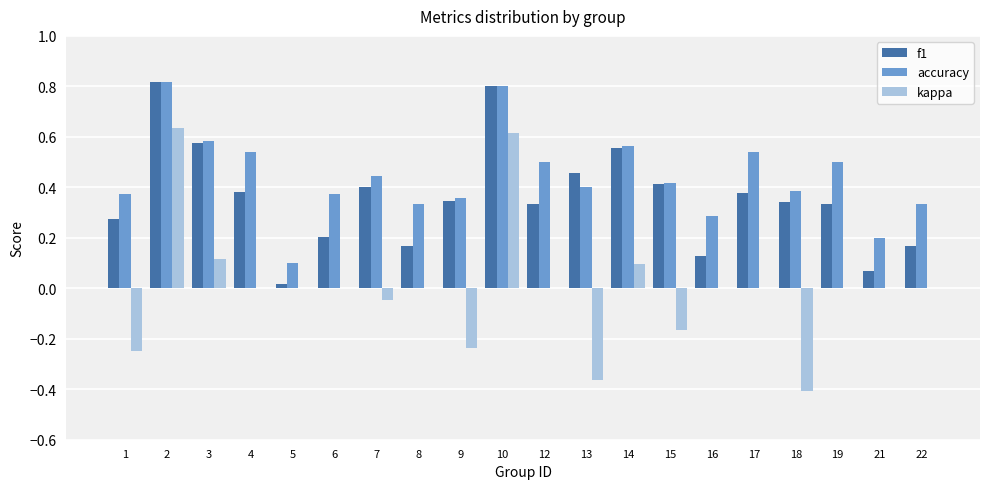

How many distinct data groups are displayed?

3